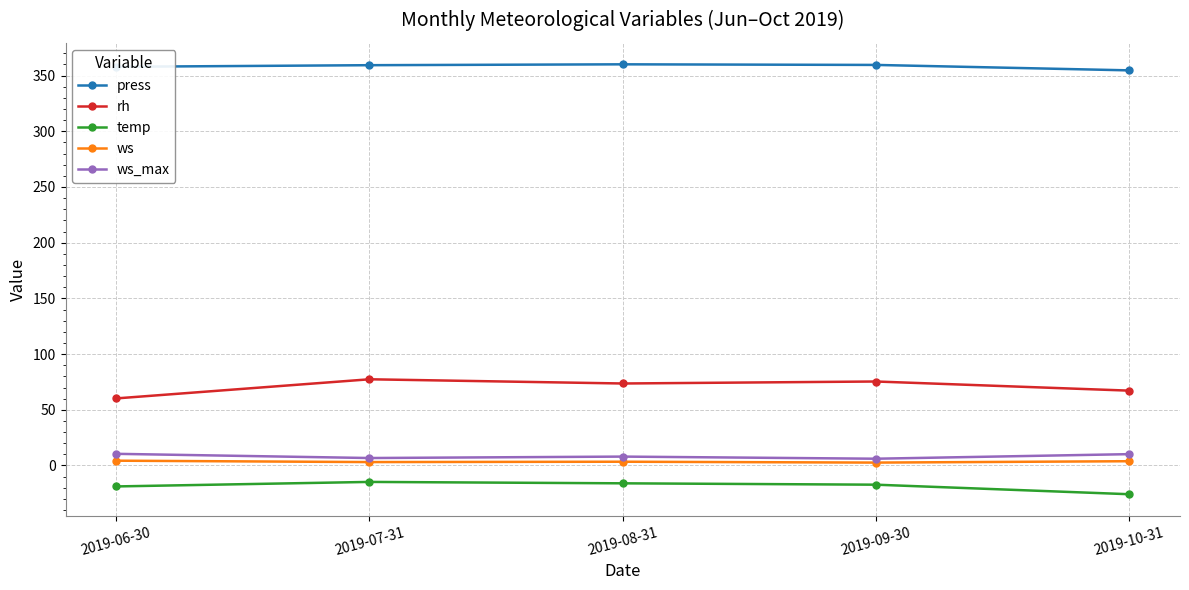

Rank the series by their maximum value, from lowest to highest.

temp, ws, ws_max, rh, press